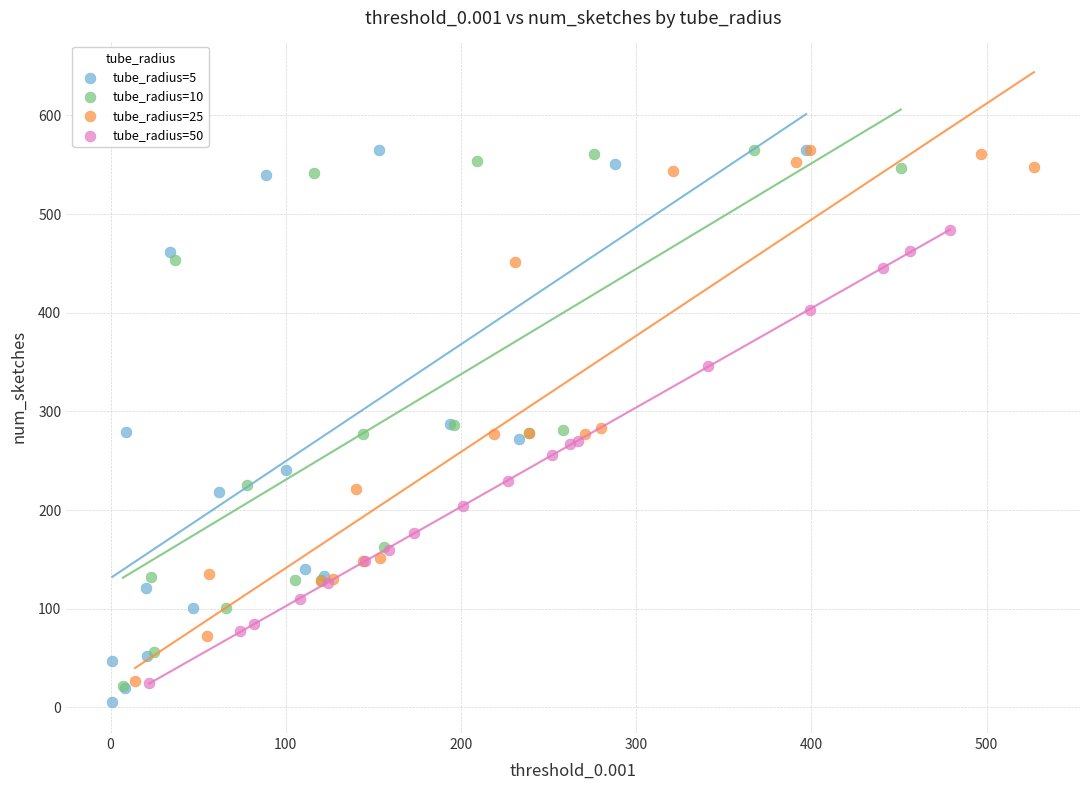

Which series has the largest Y range (max minus min)?

tube_radius=5